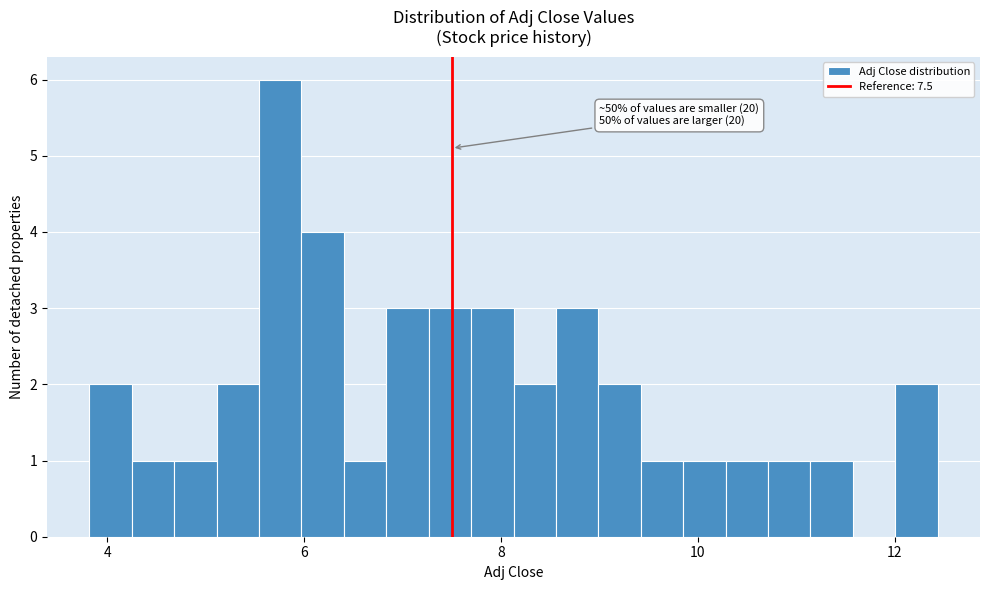

Around what value on the x-axis is the tallest bar? Give the approximate position of its centre, as read against the axis.

5.8